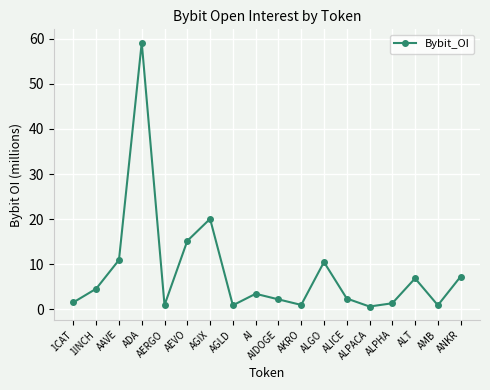

At which category does the data reach its first local peak?

ADA